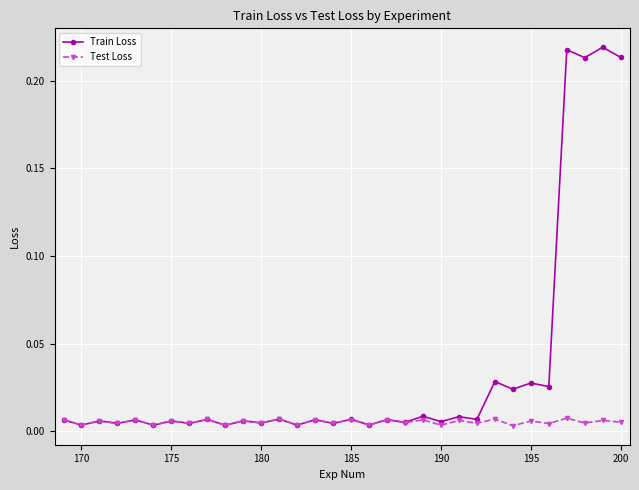

Rank the series by their maximum value, from highest to lowest.

Train Loss, Test Loss